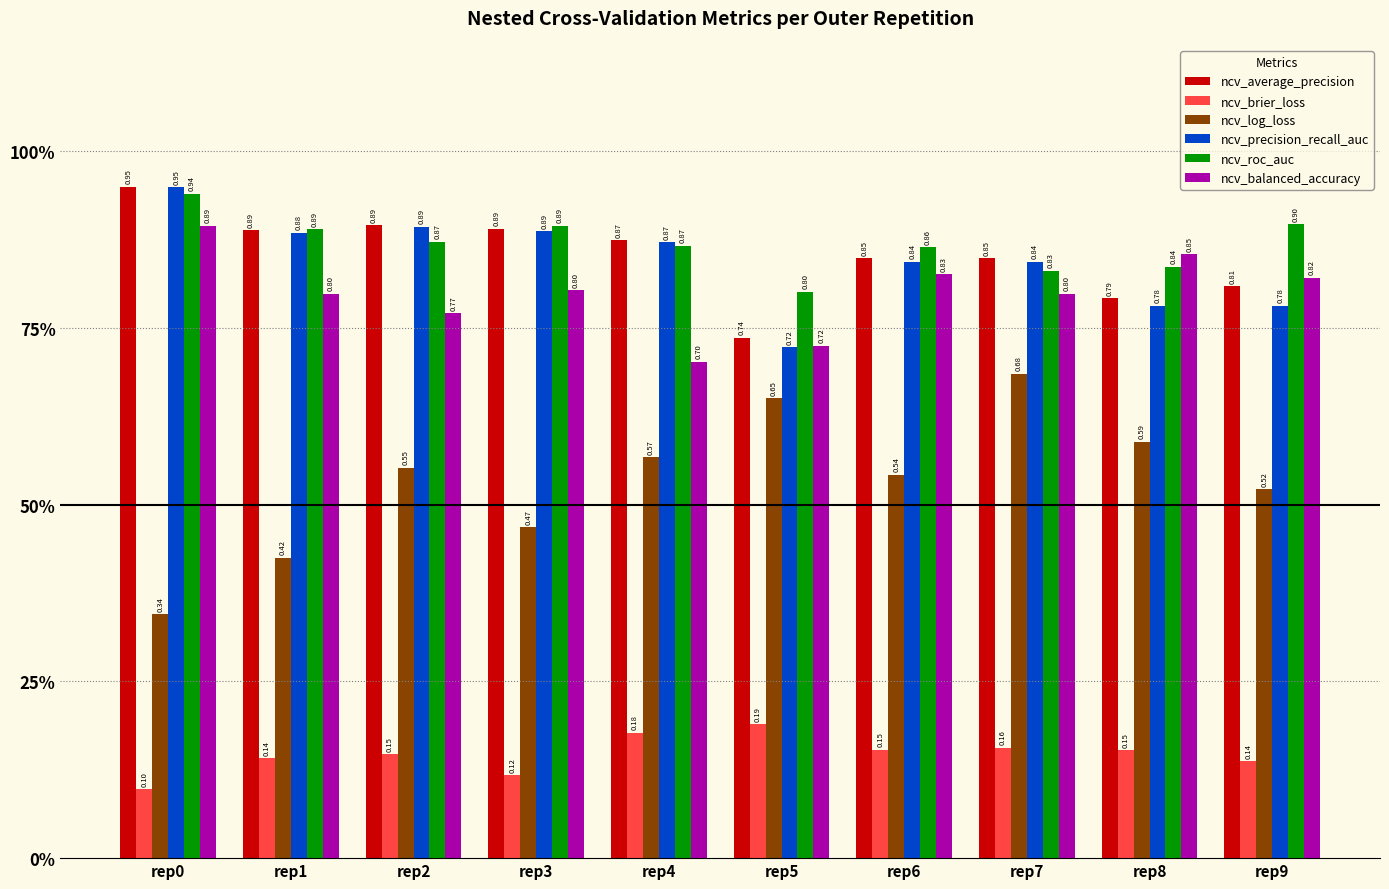

What are all the series names shown in the legend?

ncv_average_precision, ncv_brier_loss, ncv_log_loss, ncv_precision_recall_auc, ncv_roc_auc, ncv_balanced_accuracy